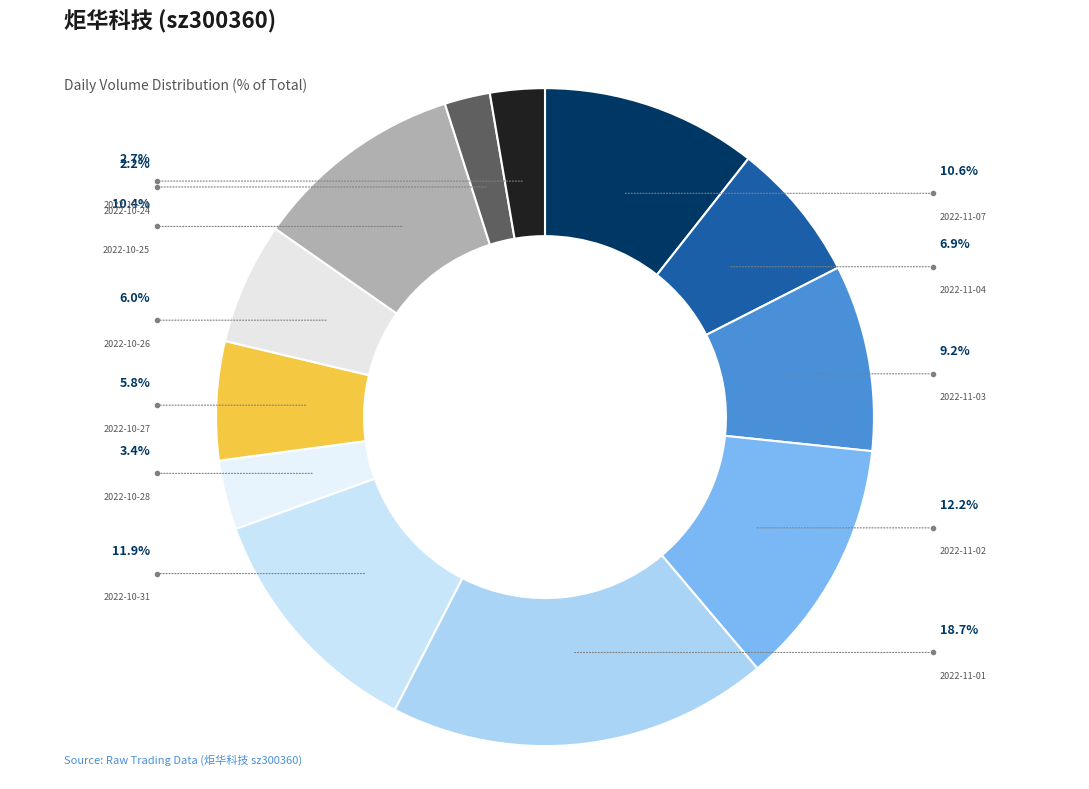

The 2022-11-01 slice represents 27% of the pie. True or false?

False